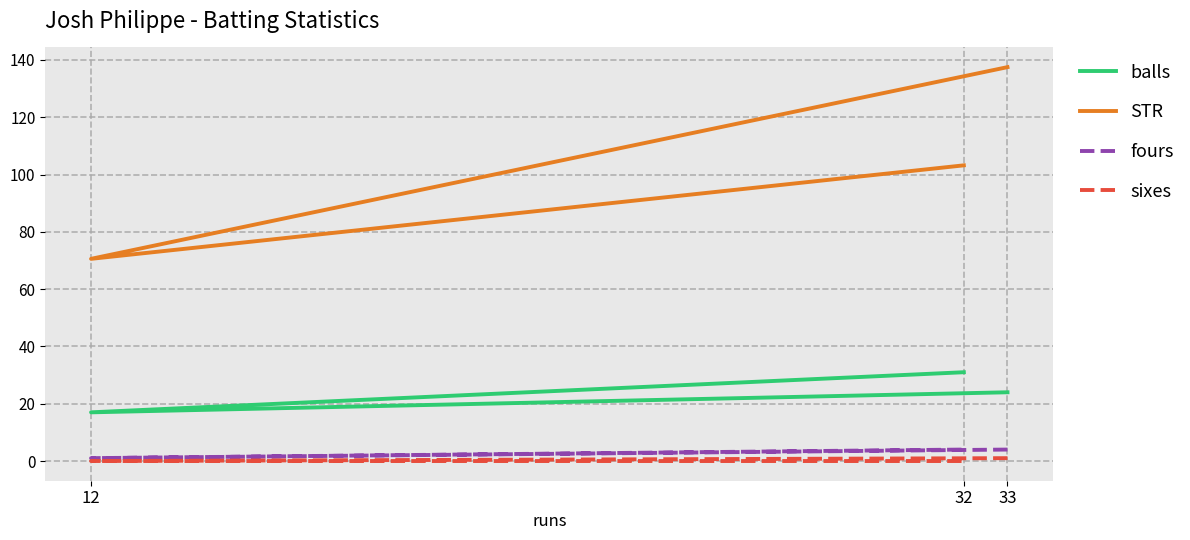

What is the average value of the sixes series?

0.3